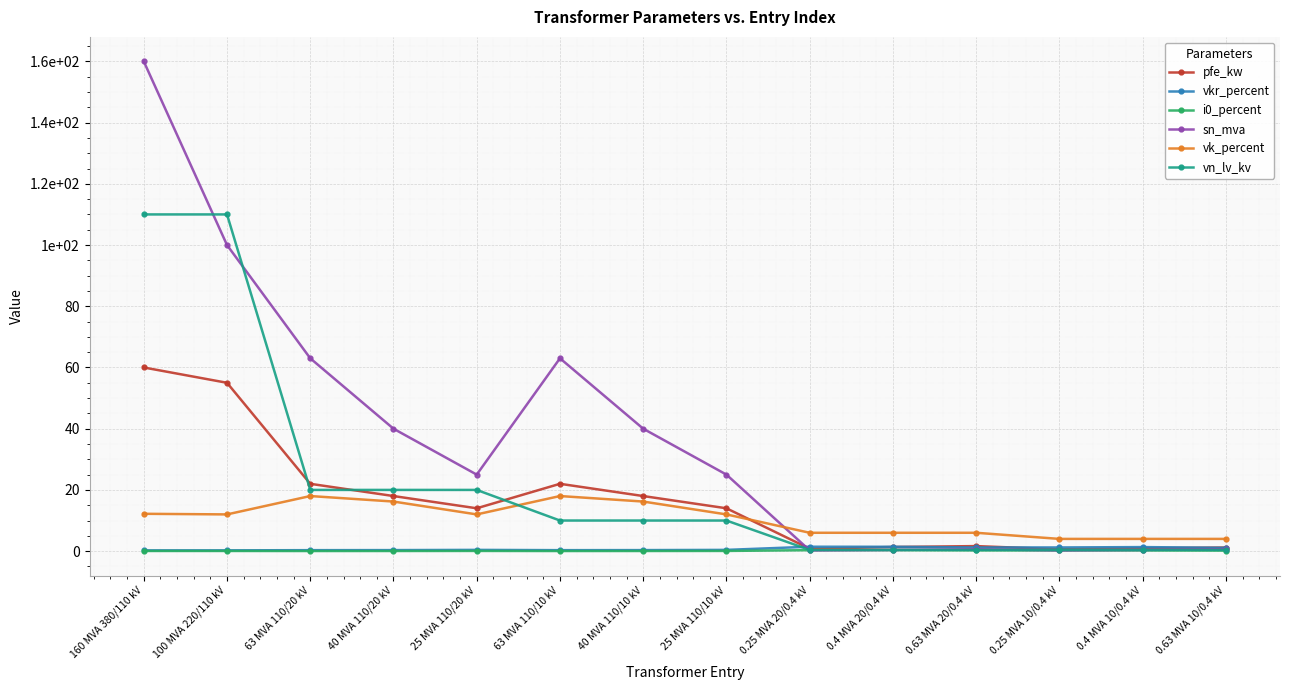

What is the label of the 13th point from the left?

0.4 MVA 10/0.4 kV